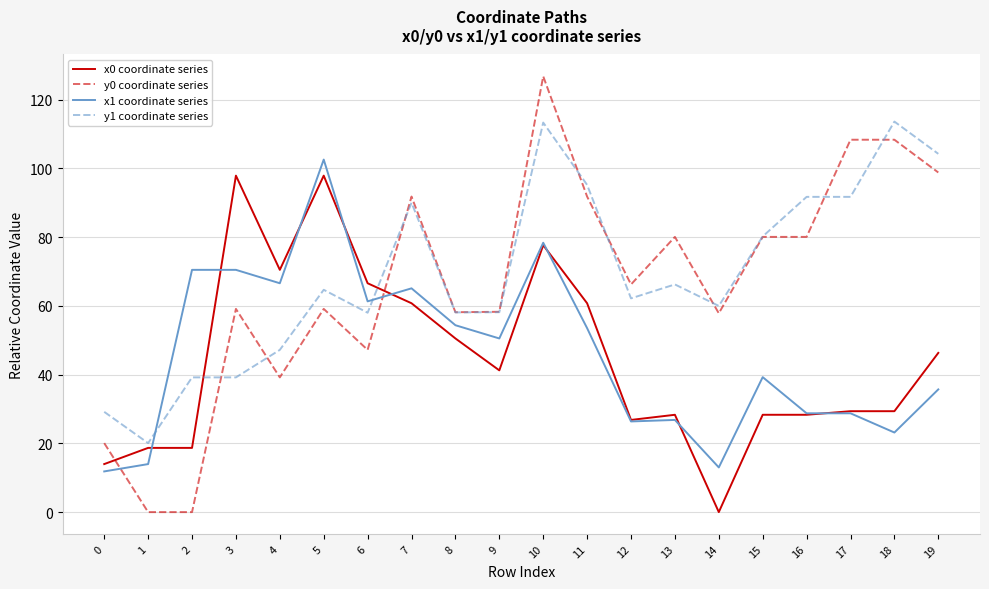

What is the sum of all x1 coordinate series values?

920.9